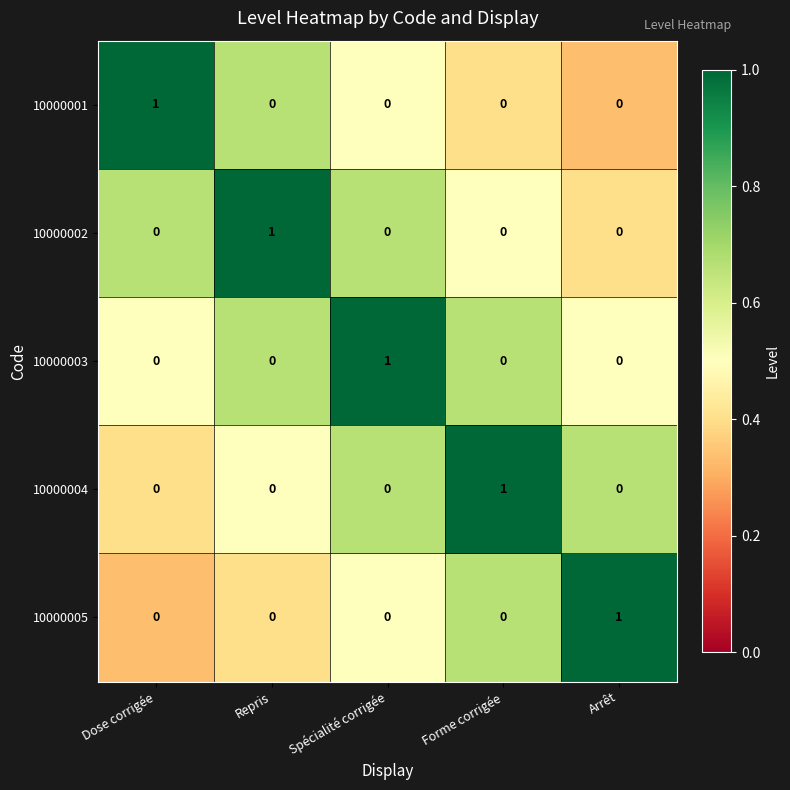

Is it true that 10000004 equals 0 at Forme corrigée?

False